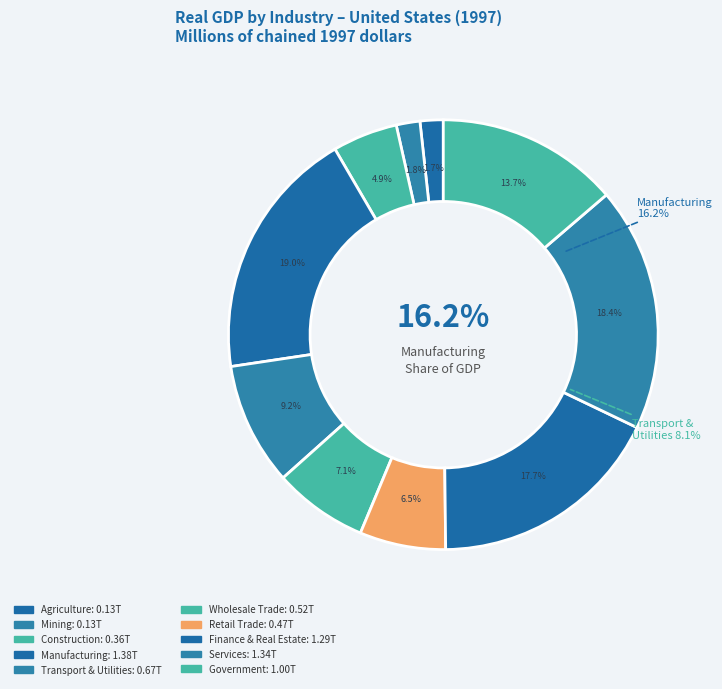

How many slices are in this pie chart?

10